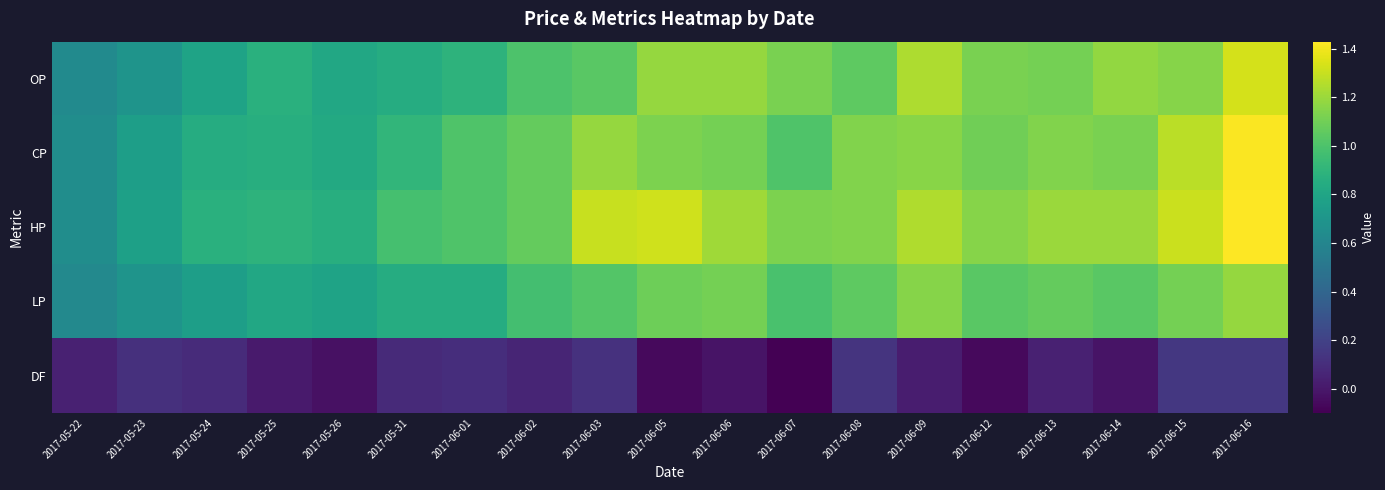

How many categories are shown in the chart?

19